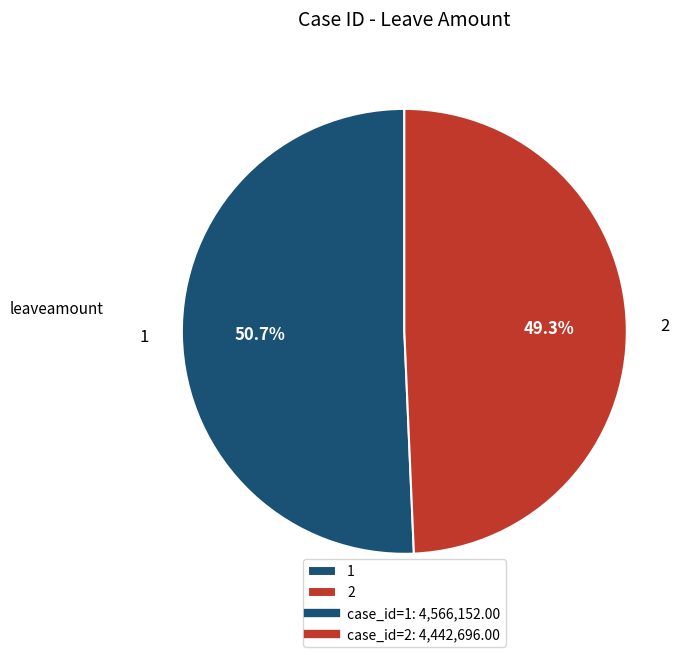

Which category has the biggest portion of the pie?

1